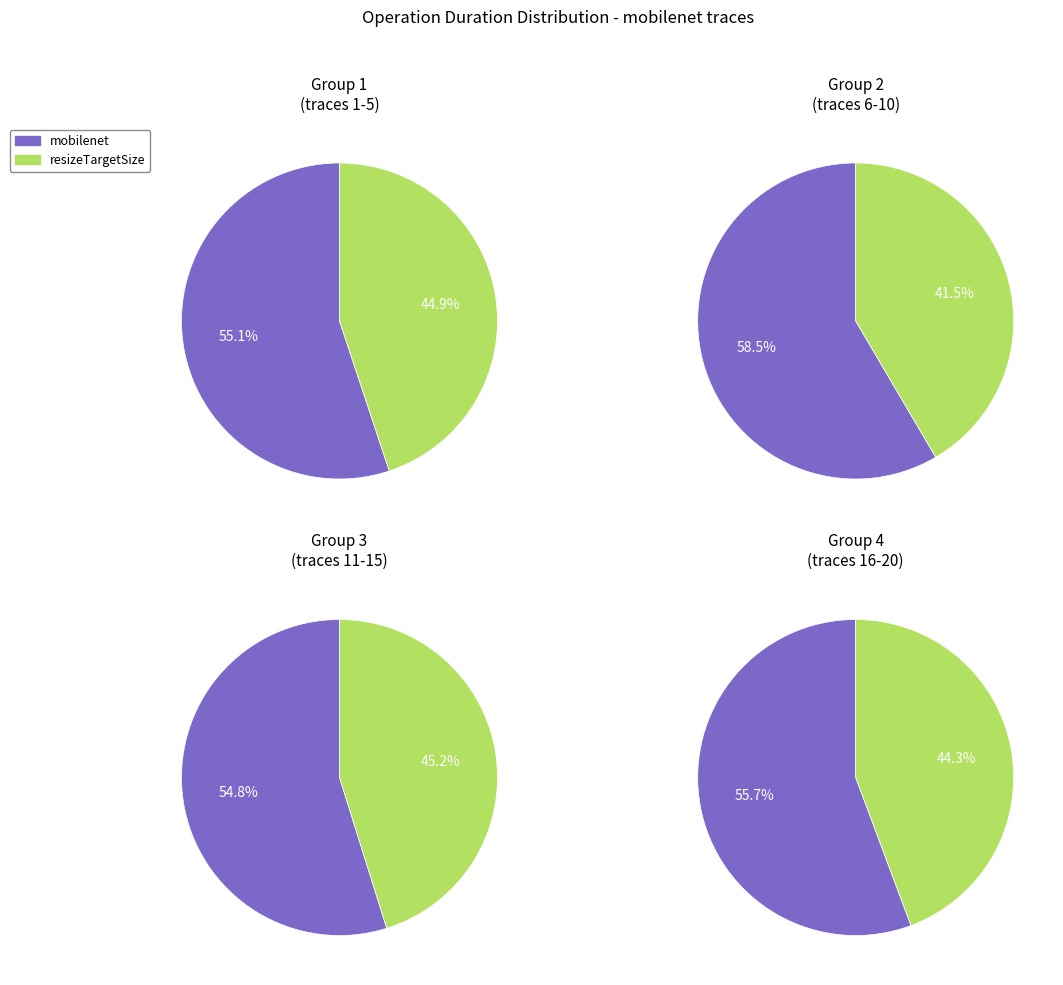

Which series changed the most between 6 and 8?

resizeTargetSize